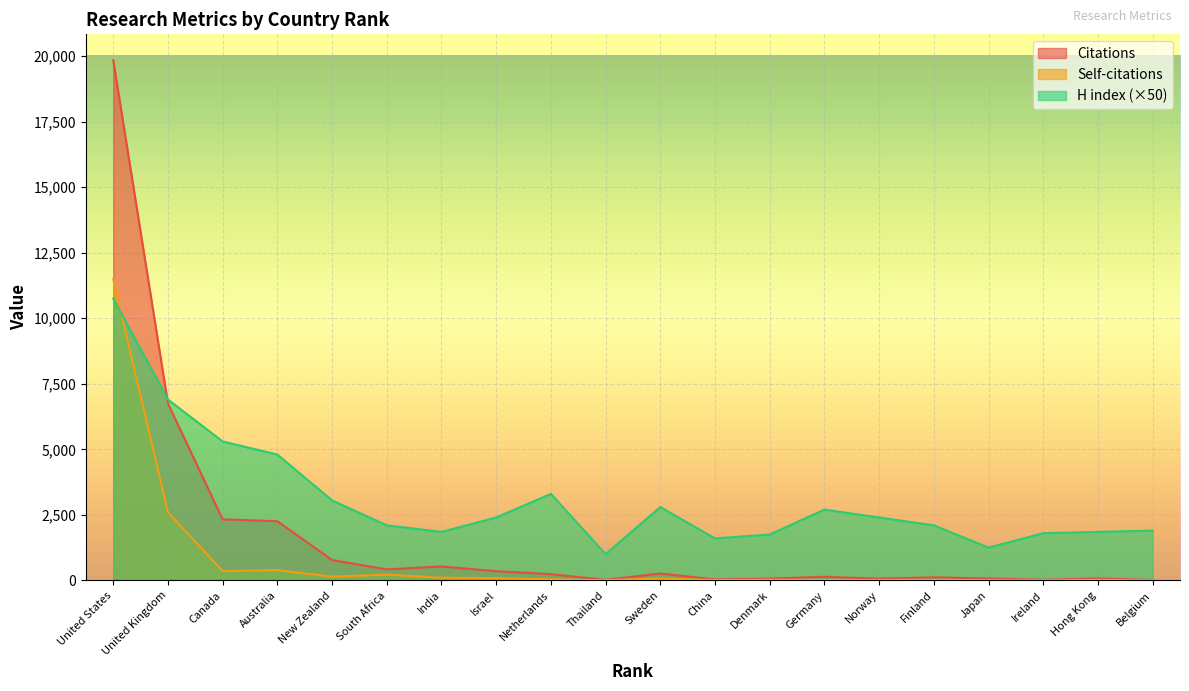

What is the minimum value shown in the chart?

1